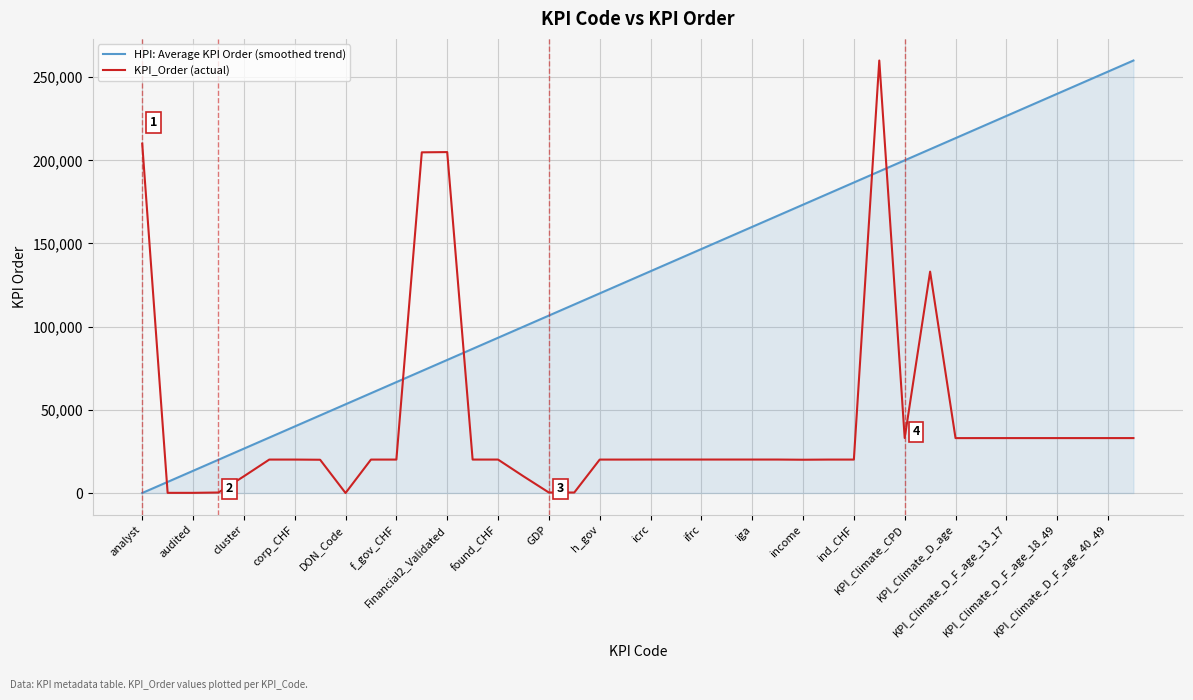

What is the highest value of the KPI_Order (actual) series?

260000.0